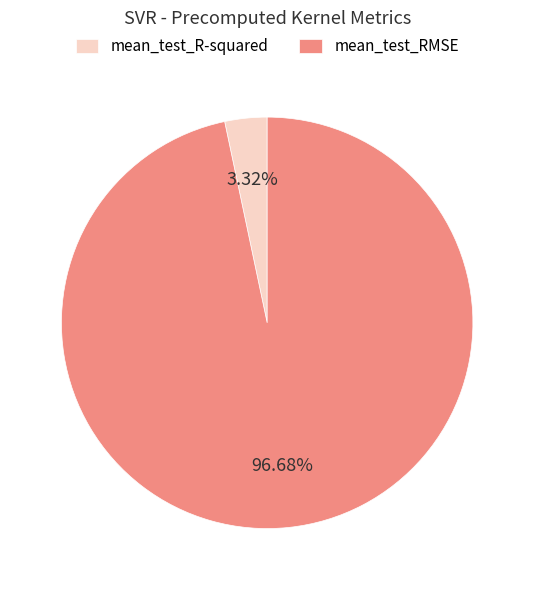

Is there a majority slice in this chart?

Yes